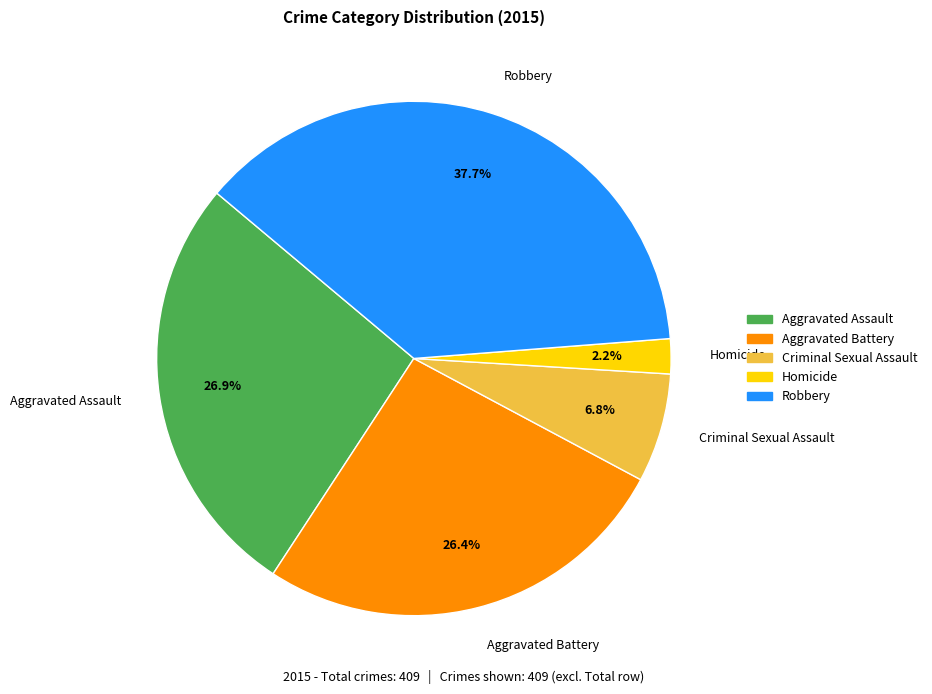

To the nearest percent, what is the difference between the largest and smallest slice percentages?

35%